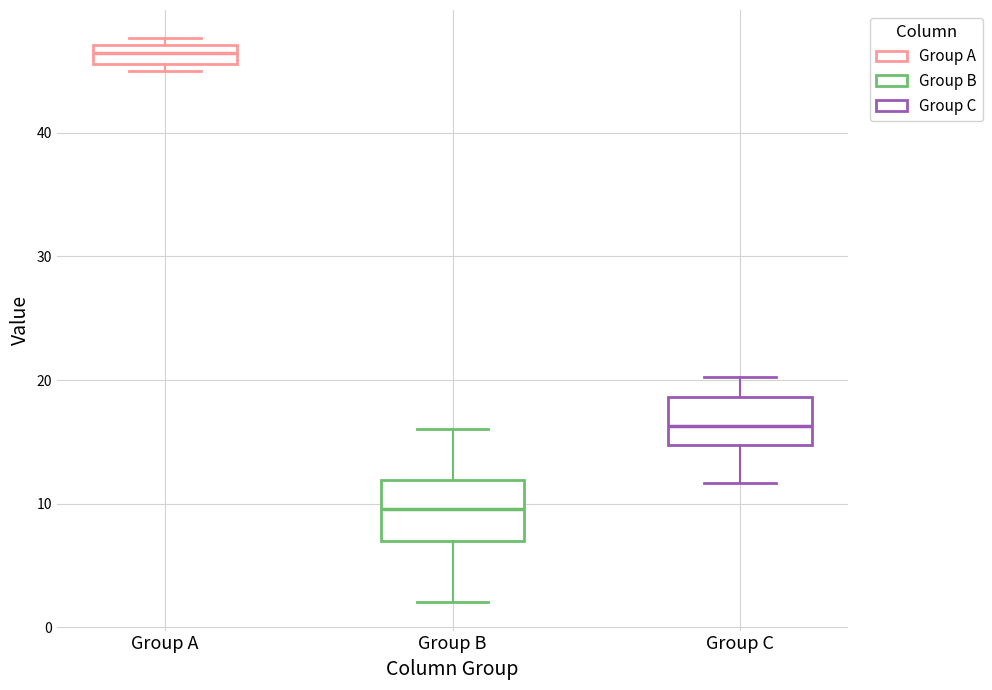

Which box's median line is the lowest?

Group B